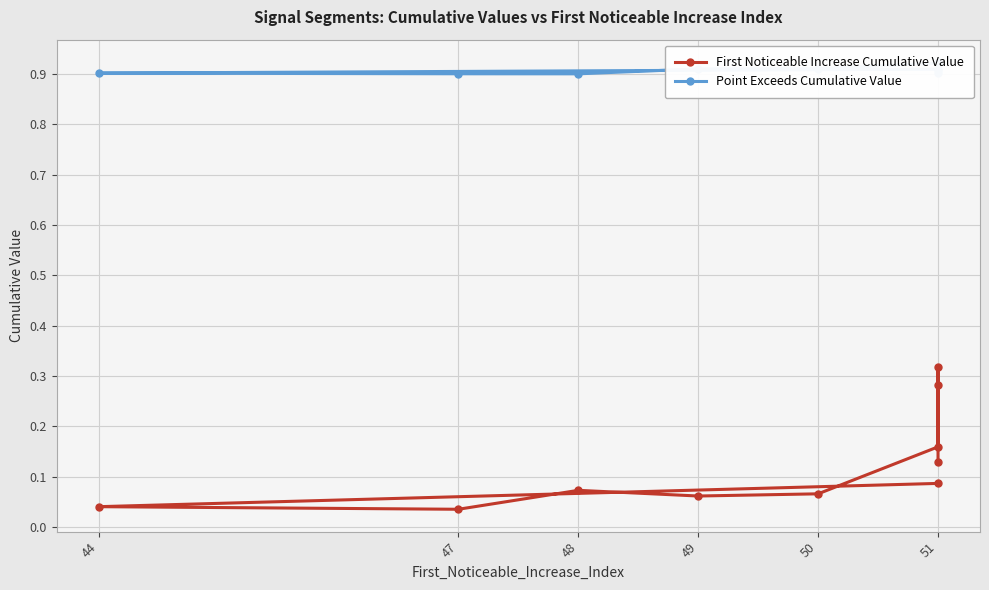

Which series has the widest spread of values?

First Noticeable Increase Cumulative Value